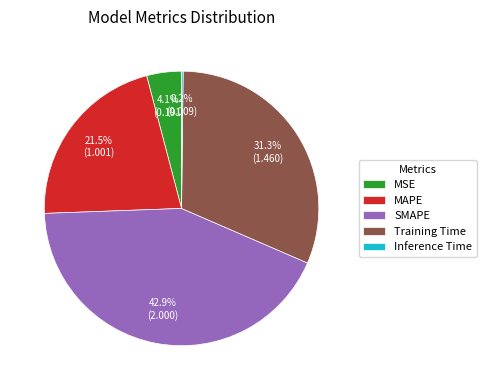

Combined, do Training Time and MSE account for over 50%?

No